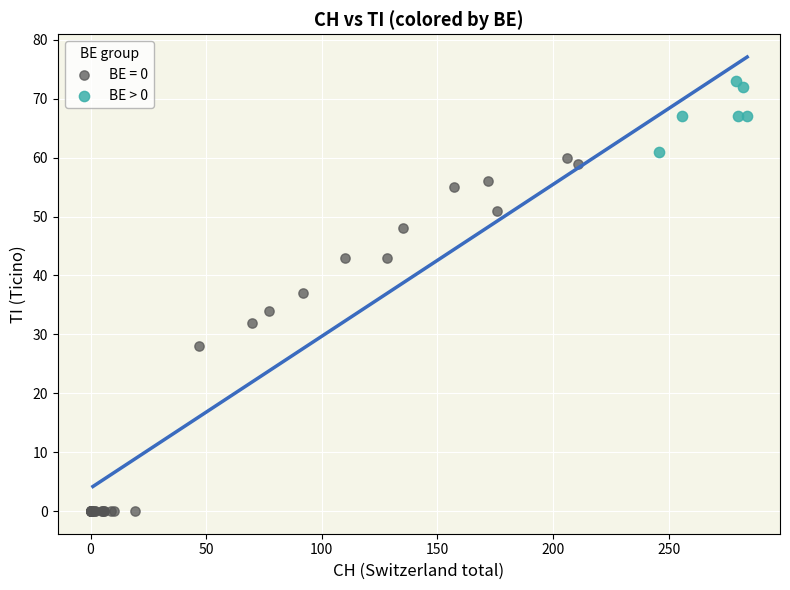

Which series reaches the maximum Y coordinate?

BE > 0